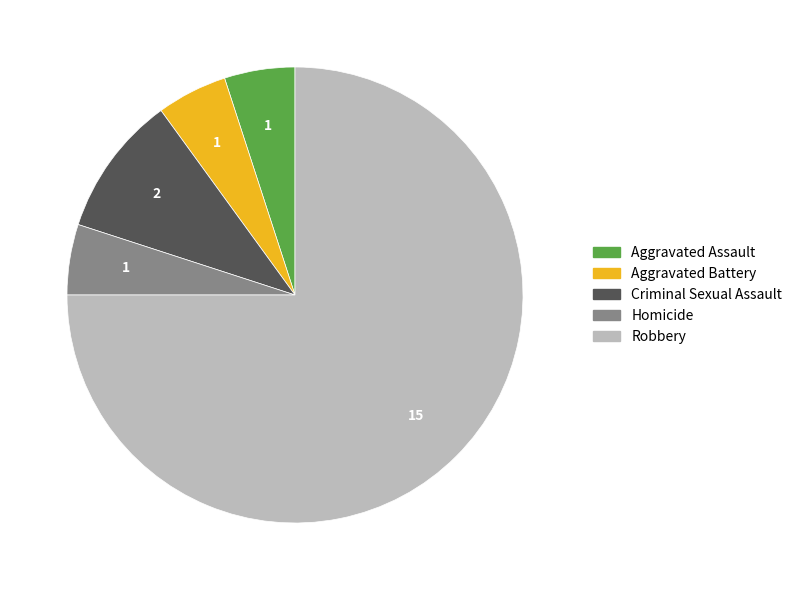

Is the sum of Criminal Sexual Assault and Aggravated Battery greater than half?

No